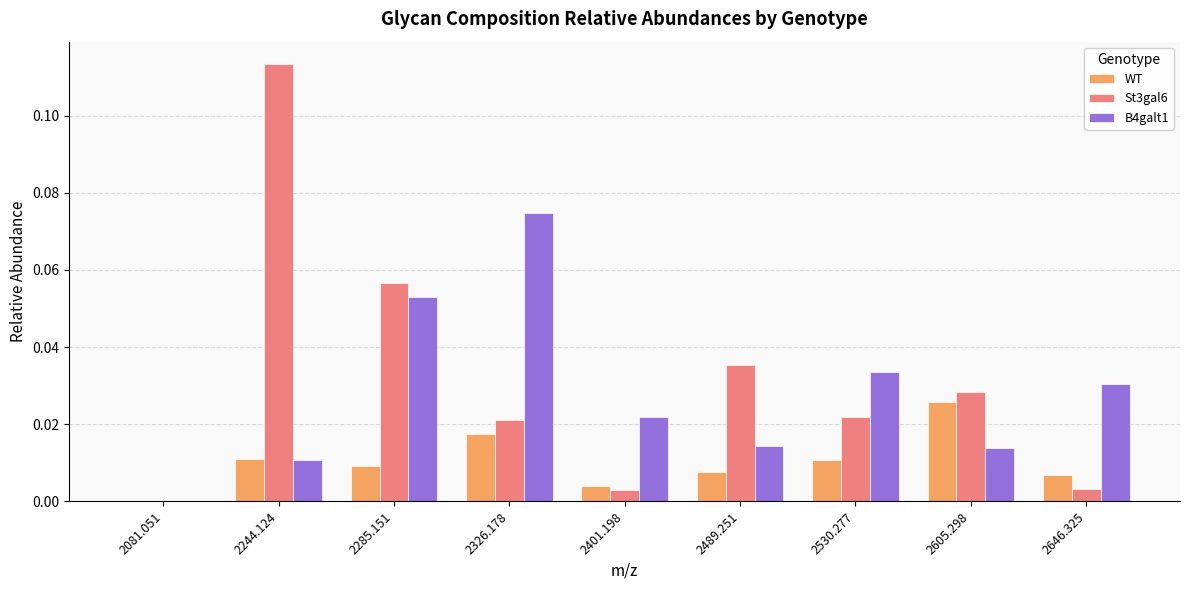

How many groups of bars are there?

9